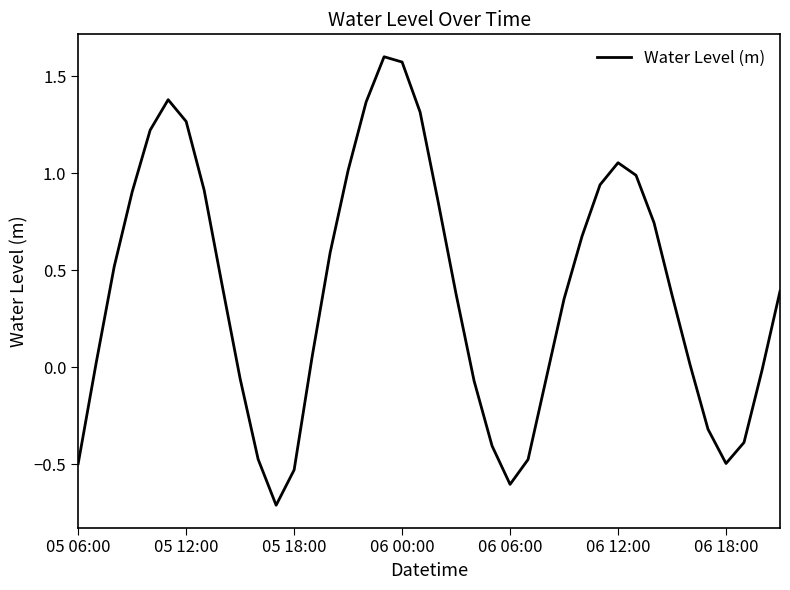

What is the minimum value shown in the chart?

-0.7